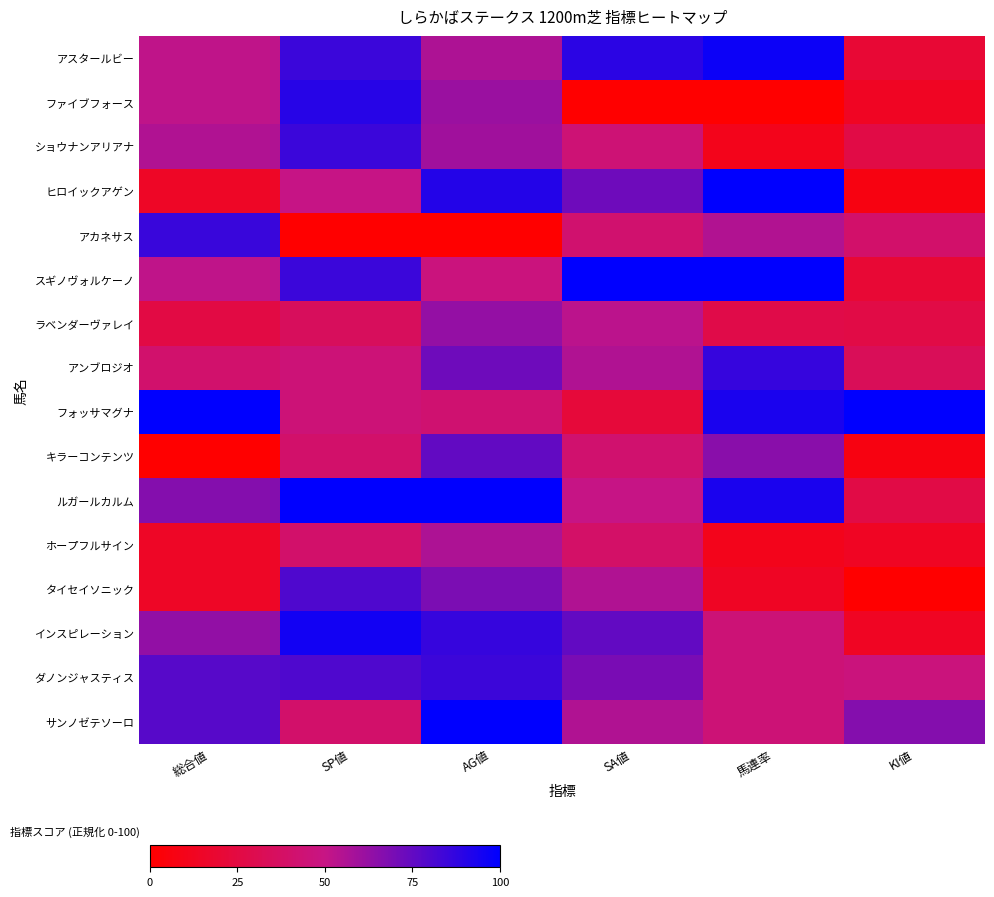

Reading left to right, list all the values displayed in this chart.

アスタールビー: 総合値=51.9	SP値=85.0	AG値=56.2	SA値=88.9	馬連率=96.6	KI値=20.0
ファイブフォース: 総合値=51.9	SP値=90.0	AG値=60.9	SA値=0.0	馬連率=0.0	KI値=13.3
ショウナンアリアナ: 総合値=55.6	SP値=85.0	AG値=59.4	SA値=44.4	馬連率=10.3	KI値=26.7
ヒロイックアゲン: 総合値=14.8	SP値=50.0	AG値=90.6	SA値=72.2	馬連率=100.0	KI値=6.7
アカネサス: 総合値=85.2	SP値=0.0	AG値=0.0	SA値=41.7	馬連率=55.2	KI値=40.0
スギノヴォルケーノ: 総合値=51.9	SP値=85.0	AG値=46.9	SA値=100.0	馬連率=100.0	KI値=20.0
ラベンダーヴァレイ: 総合値=25.9	SP値=35.0	AG値=62.5	SA値=52.8	馬連率=27.6	KI値=26.7
アンブロジオ: 総合値=40.7	SP値=45.0	AG値=71.9	SA値=55.6	馬連率=86.2	KI値=33.3
フォッサマグナ: 総合値=100.0	SP値=45.0	AG値=42.2	SA値=22.2	馬連率=93.1	KI値=100.0
キラーコンテンツ: 総合値=0.0	SP値=40.0	AG値=75.0	SA値=41.7	馬連率=65.5	KI値=6.7
ルガールカルム: 総合値=66.7	SP値=100.0	AG値=100.0	SA値=50.0	馬連率=93.1	KI値=26.7
ホープフルサイン: 総合値=14.8	SP値=40.0	AG値=56.2	SA値=38.9	馬連率=10.3	KI値=13.3
タイセイソニック: 総合値=14.8	SP値=80.0	AG値=68.8	SA値=55.6	馬連率=13.8	KI値=0.0
インスピレーション: 総合値=63.0	SP値=95.0	AG値=85.9	SA値=75.0	馬連率=44.8	KI値=13.3
ダノンジャスティス: 総合値=77.8	SP値=80.0	AG値=84.4	SA値=69.4	馬連率=44.8	KI値=46.7
サンノゼテソーロ: 総合値=77.8	SP値=40.0	AG値=100.0	SA値=55.6	馬連率=44.8	KI値=66.7